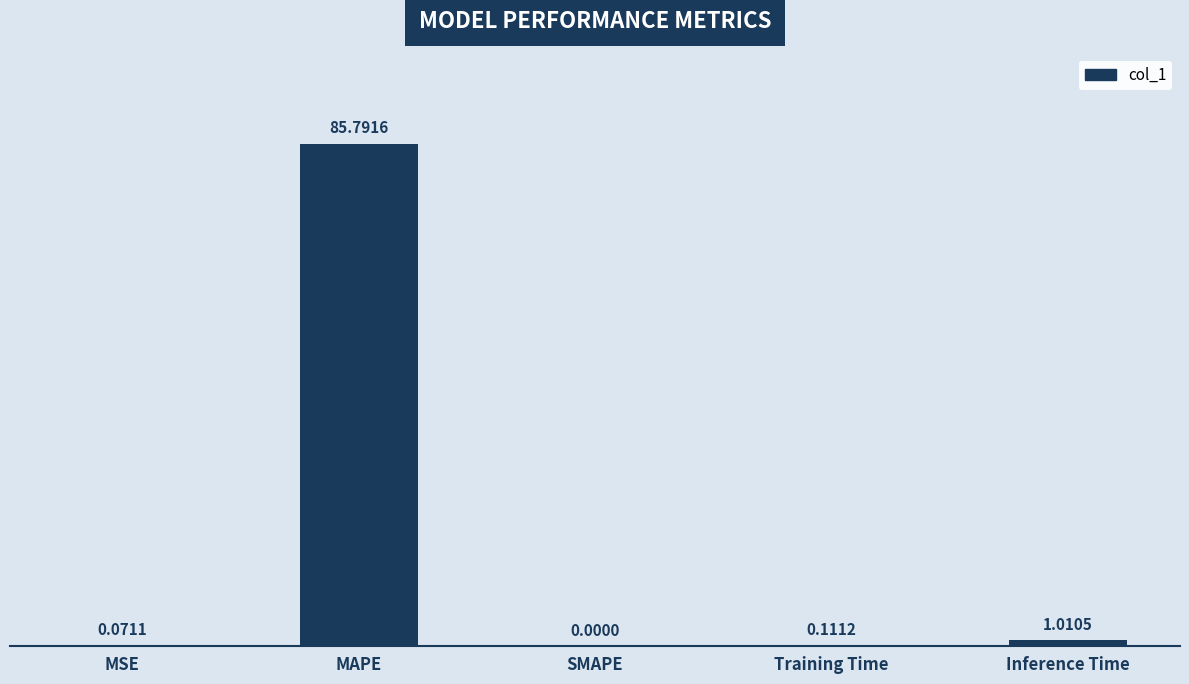

Which has a higher value, MSE or SMAPE?

MSE